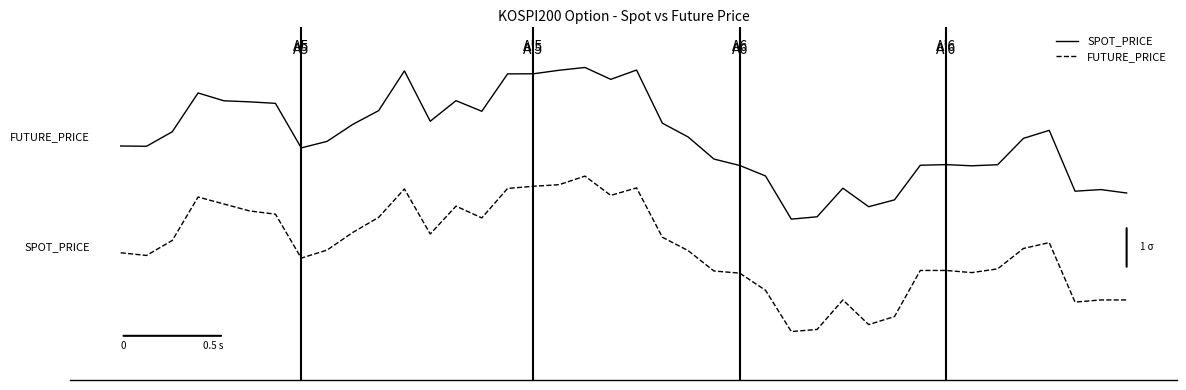

True or false: SPOT_PRICE and FUTURE_PRICE intersect in this chart.

False